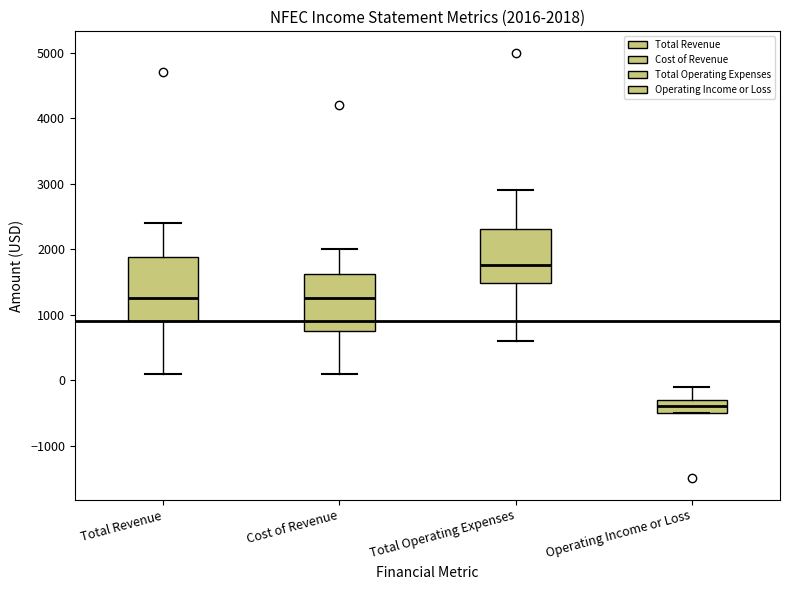

Which box is the tallest, from its lower edge to its upper edge?

Total Revenue